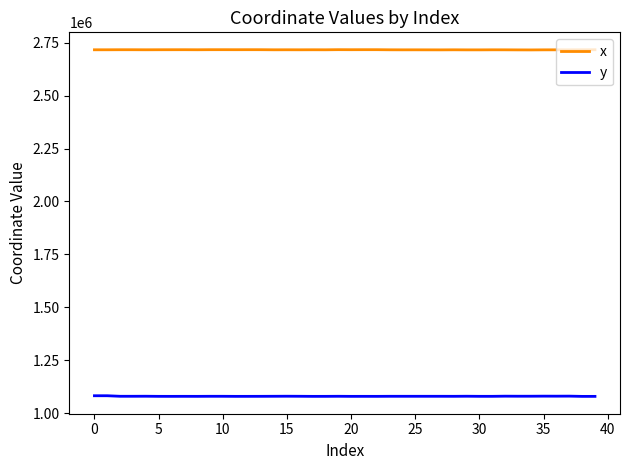

Rank the series by their maximum value, from highest to lowest.

x, y